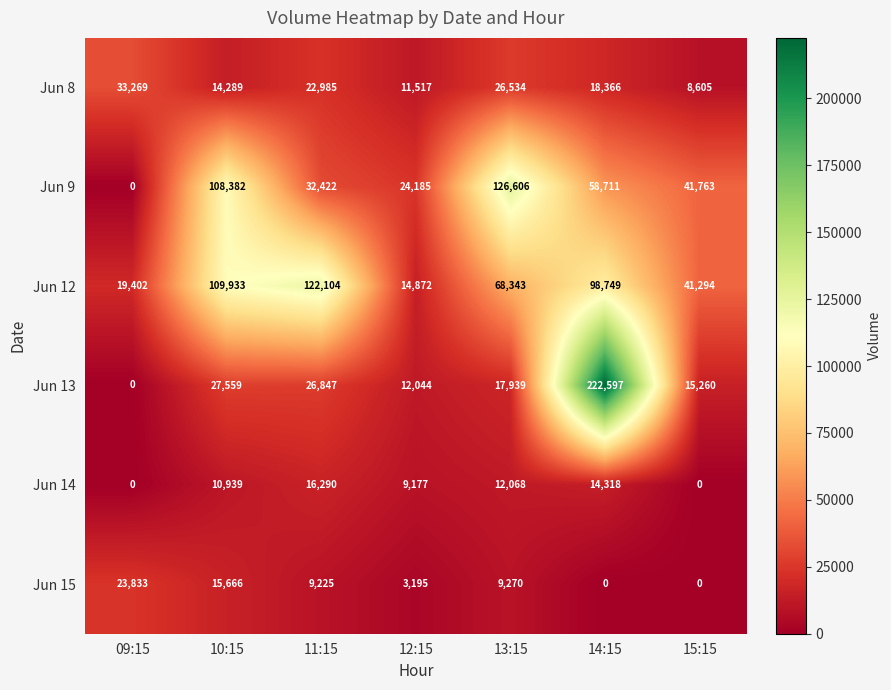

Is it true that Jun 8 equals 4637 at 12:15?

False